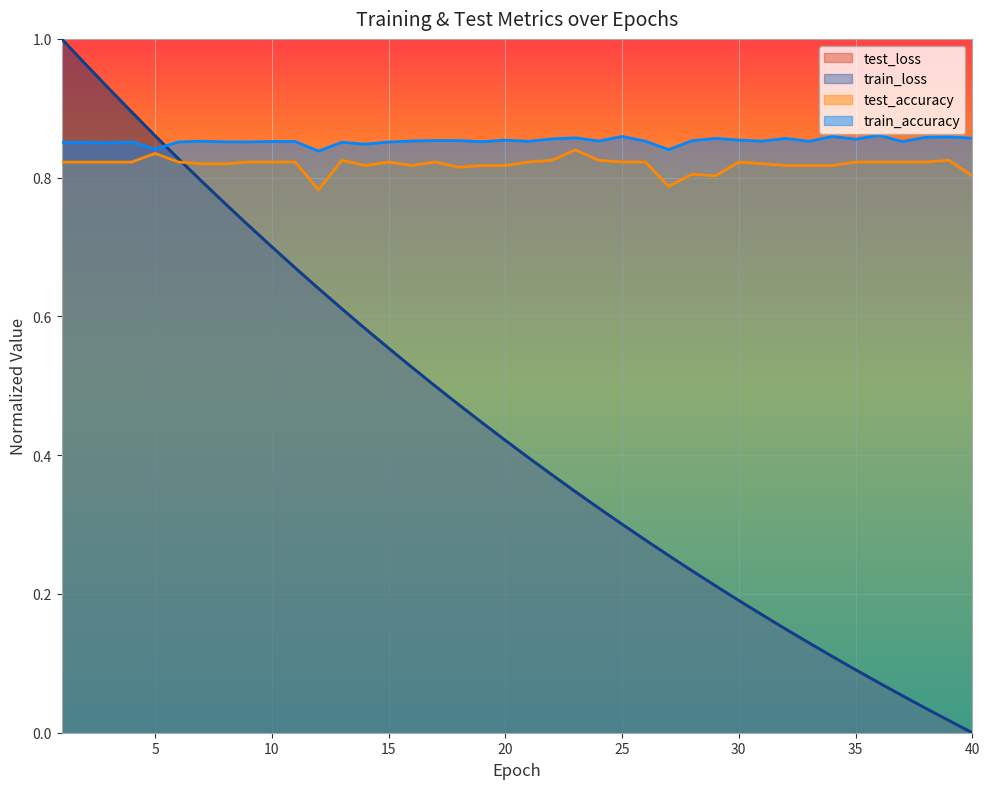

Where is train_loss nearest to the value 0?

40